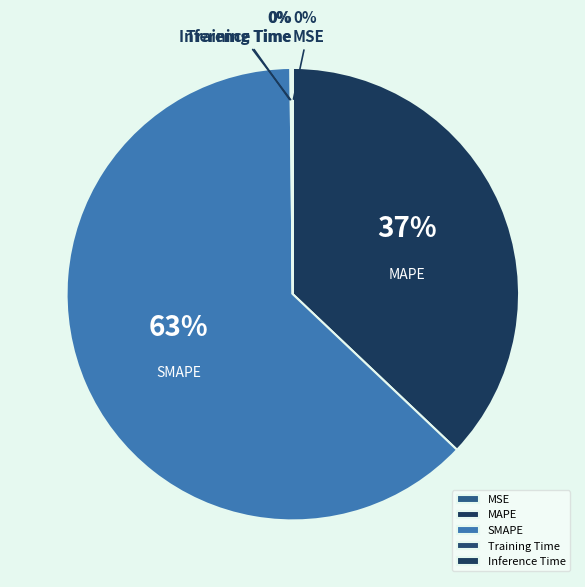

Is SMAPE the majority of the pie?

Yes